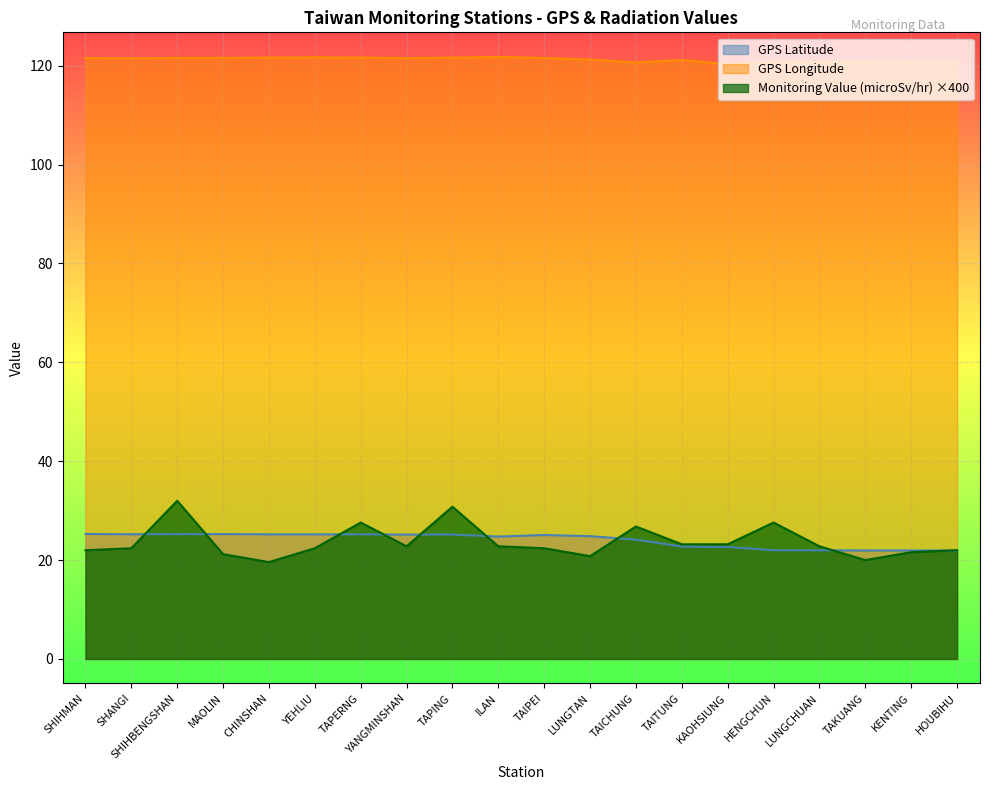

True or false: GPS Longitude and GPS Latitude cross at least once.

False